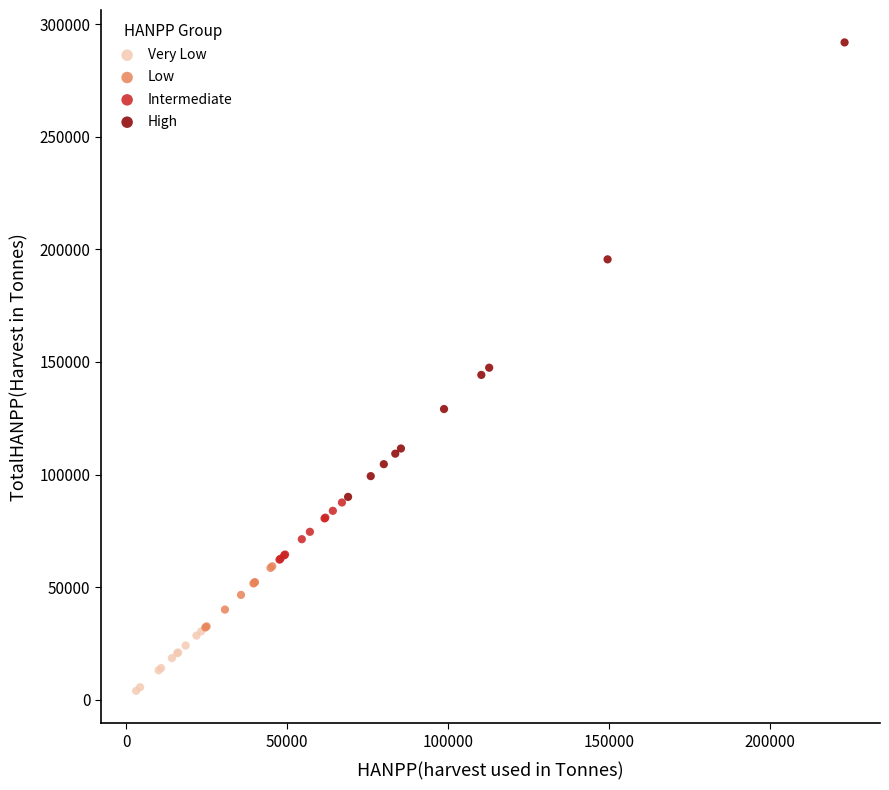

Which series reaches the maximum Y coordinate?

High